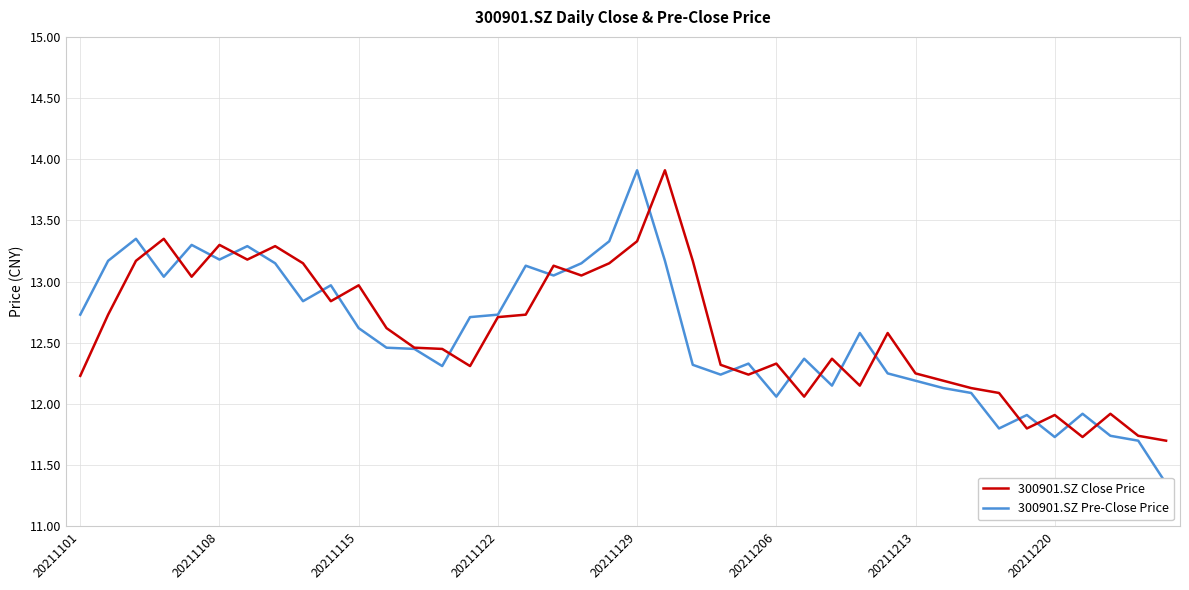

Which has a higher value, 11 or 9?

9